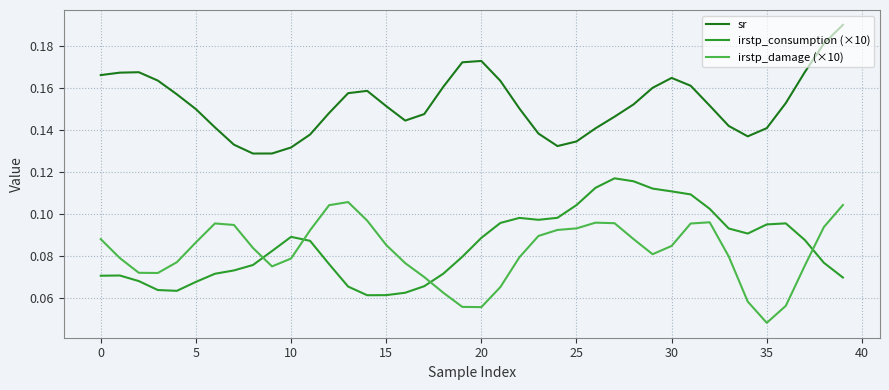

Which series has the largest total across all categories?

sr